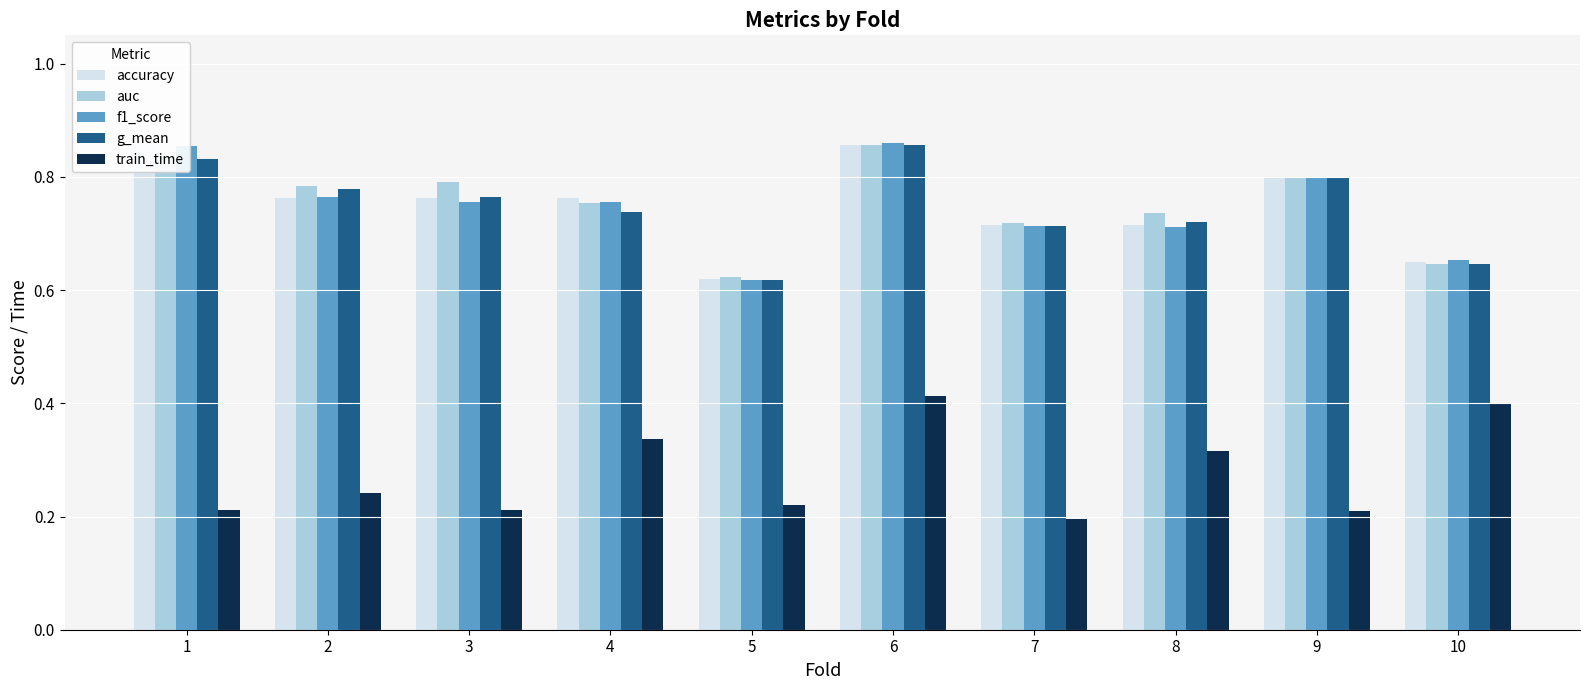

What is the difference between the maximum and second lowest values in the f1_score series?

0.2